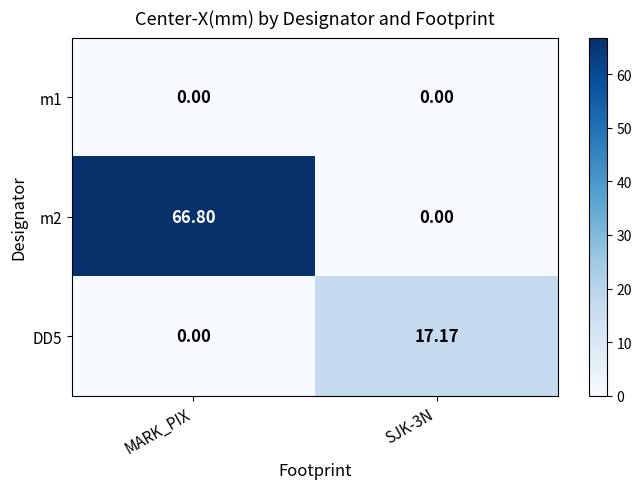

Which series has the widest spread of values?

m2